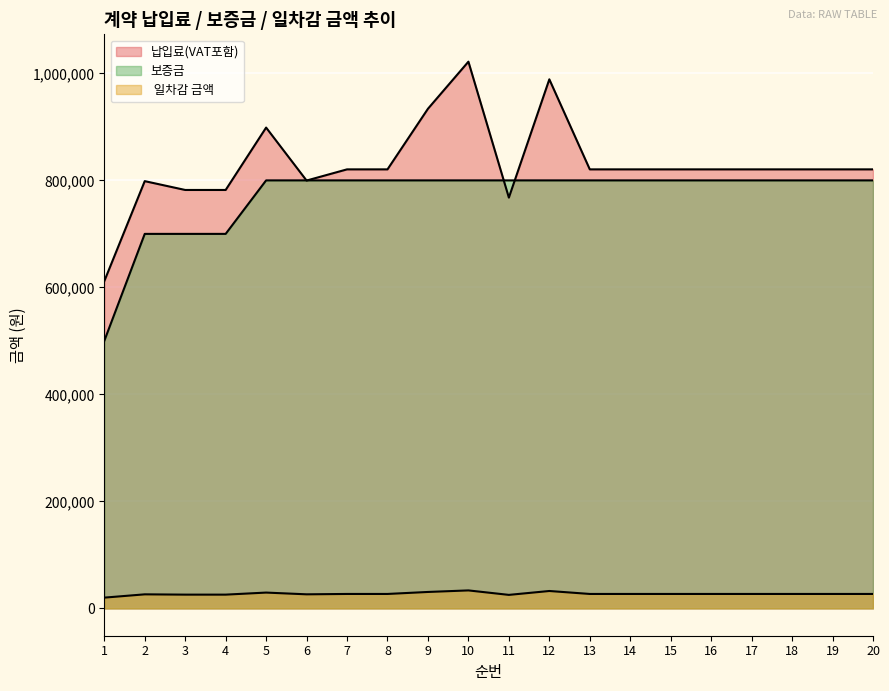

The value of 보증금 at 17 is 800000. True or false?

True